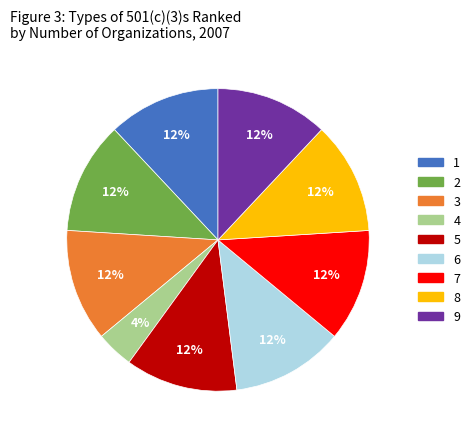

Do 3 and 6 together represent more than half of the pie?

No